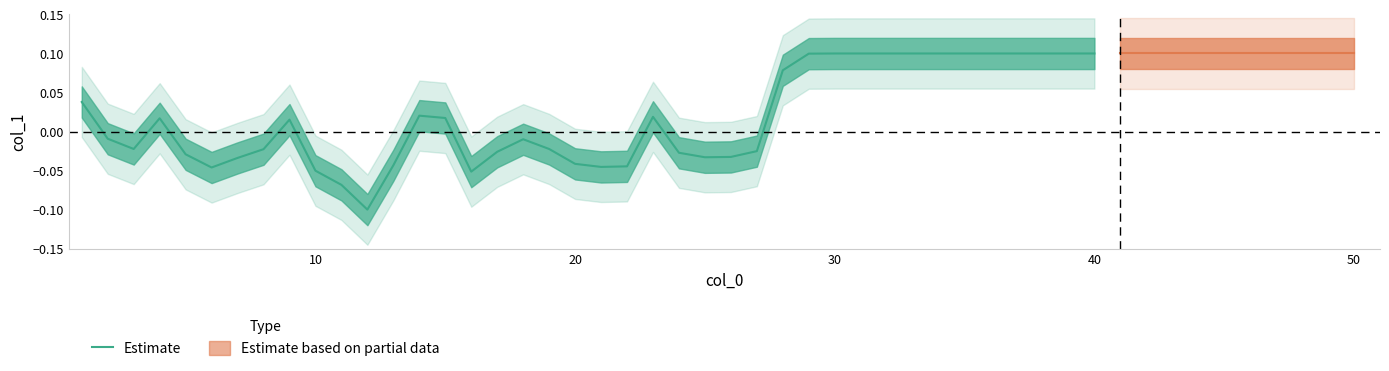

How many values exceed 0?

19